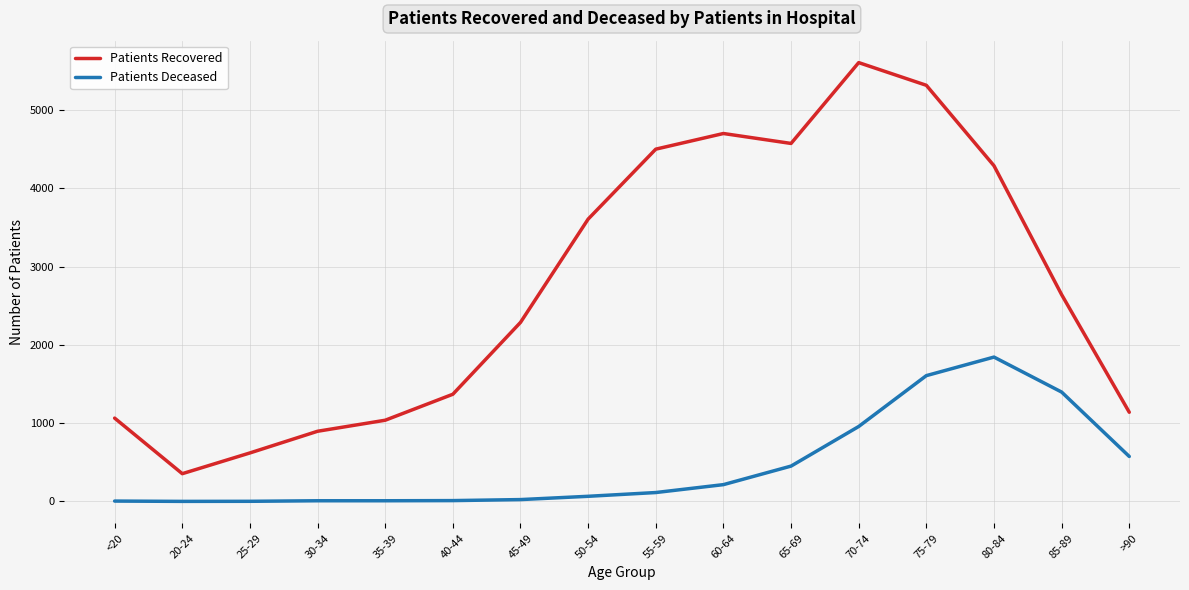

Which series has the largest range (max minus min)?

Patients Recovered